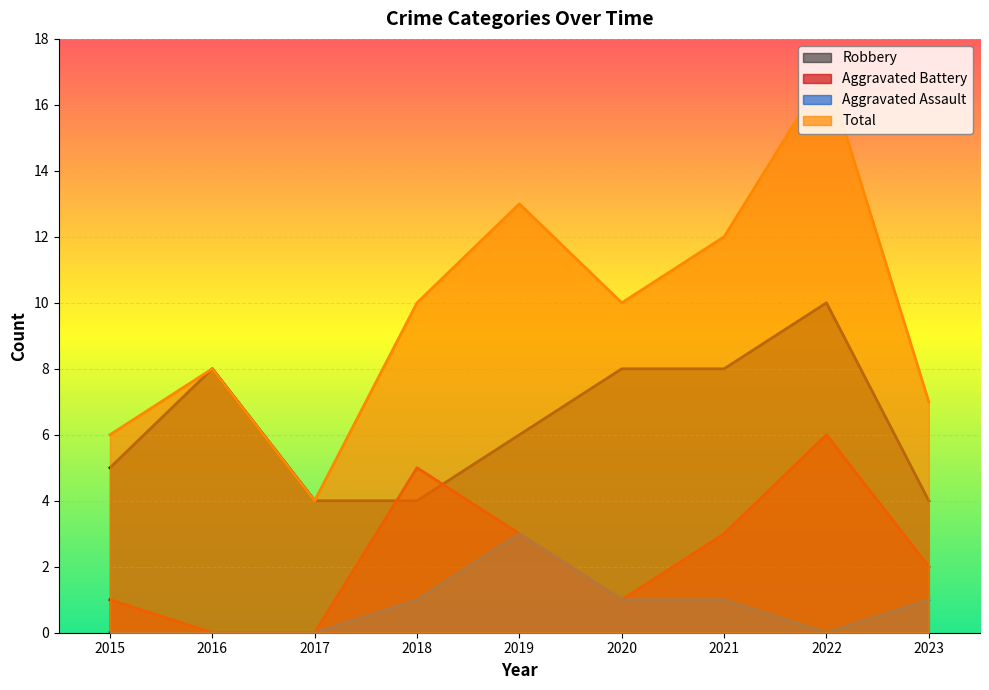

How many interior local peaks does the Robbery series have?

2